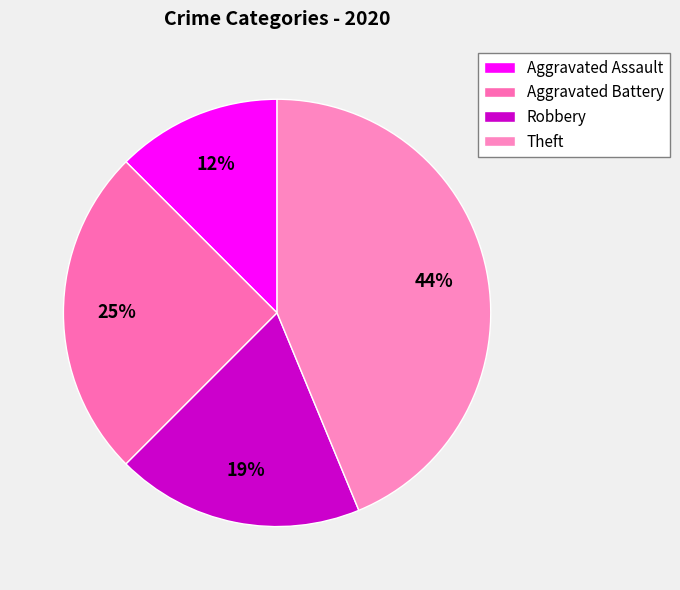

Is Aggravated Assault the majority of the pie?

No